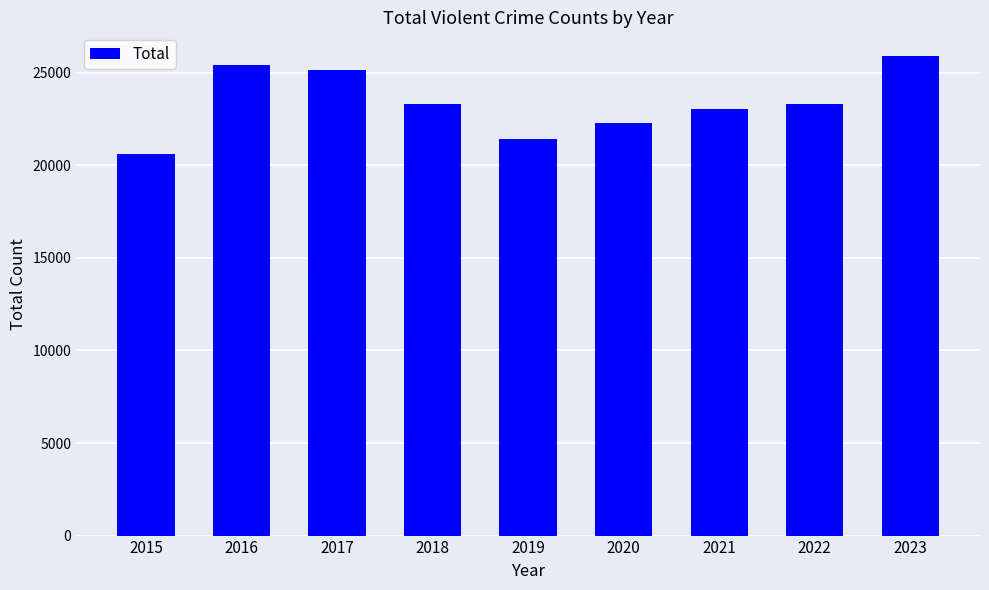

What is the difference between the values at 2021 and 2022?

312